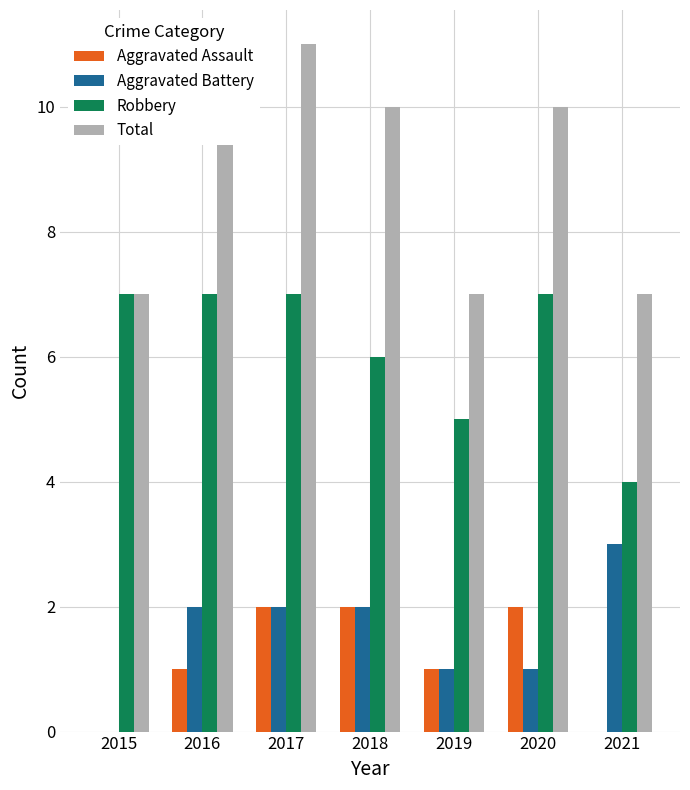

Which category has the highest value across all series?

2017